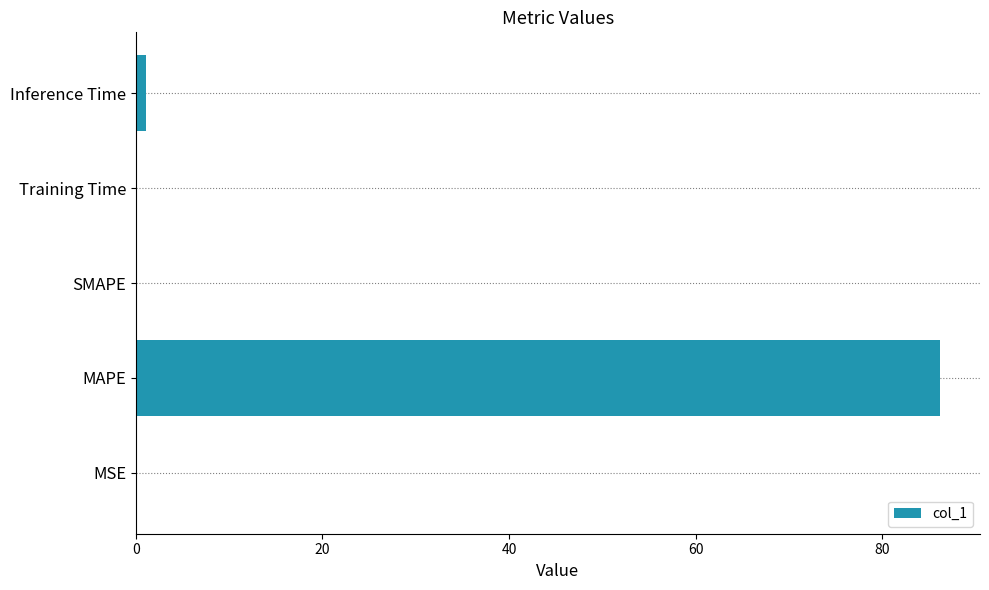

Is it true that the value at SMAPE is 0.0?

True